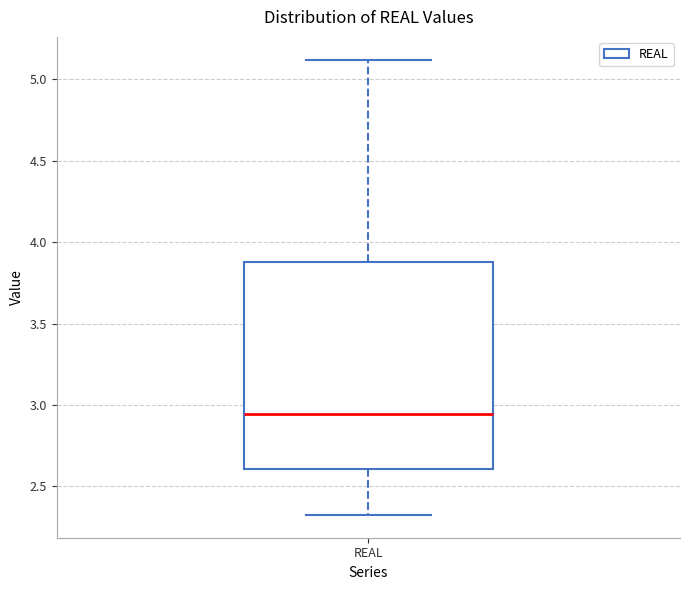

Transcribe this box plot: give where the median line is, the range the box spans, and where the two whiskers end, as read against the y-axis. The values are not printed on the chart, so give them approximately, as read against the axis.

median 2.95, box 2.60 to 3.90, whiskers 2.35 to 5.10